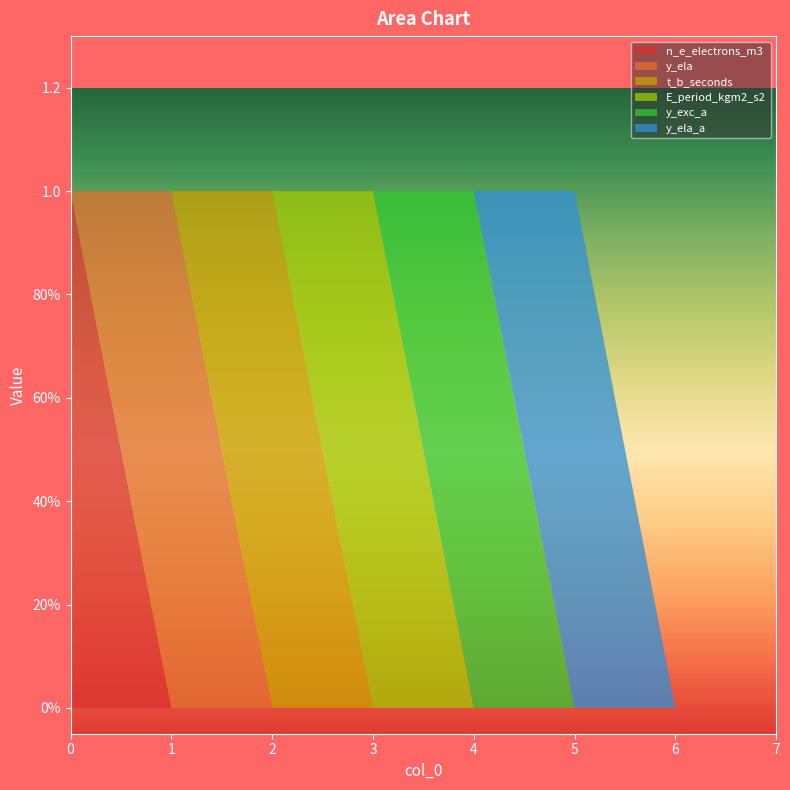

Reading left to right, extract all data points from this chart.

n_e_electrons_m3: 0=1	1=0	2=0	3=0	4=0	5=0	6=0	7=0
y_ela: 0=0	1=1	2=0	3=0	4=0	5=0	6=0	7=0
t_b_seconds: 0=0	1=0	2=1	3=0	4=0	5=0	6=0	7=0
E_period_kgm2_s2: 0=0	1=0	2=0	3=1	4=0	5=0	6=0	7=0
y_exc_a: 0=0	1=0	2=0	3=0	4=1	5=0	6=0	7=0
y_ela_a: 0=0	1=0	2=0	3=0	4=0	5=1	6=0	7=0